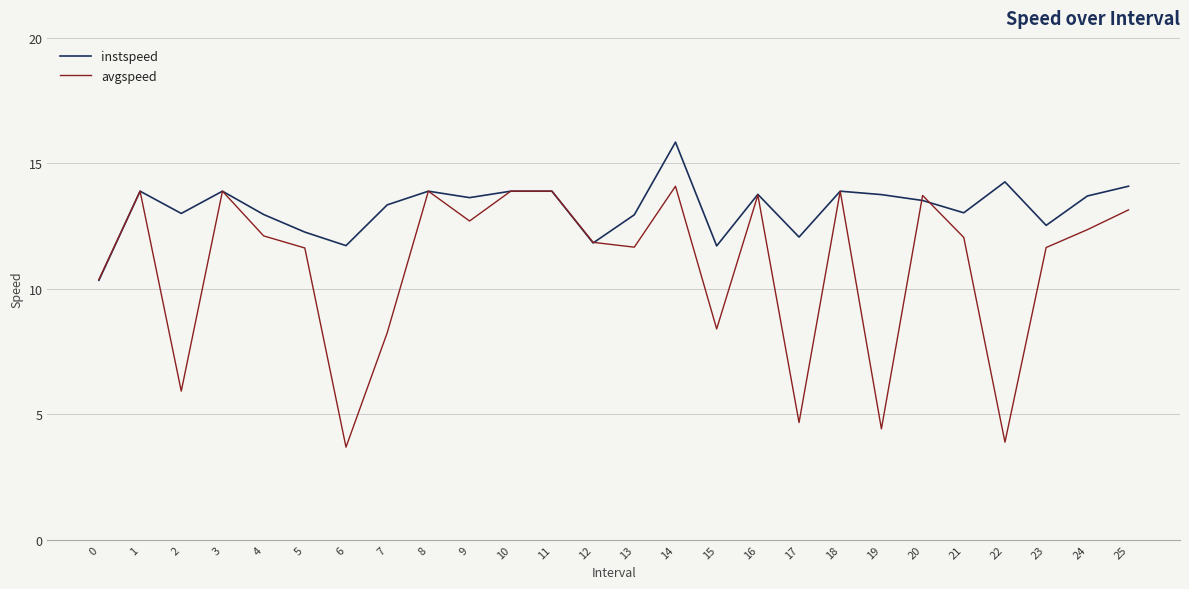

What is the total value across all series at 19?

18.2